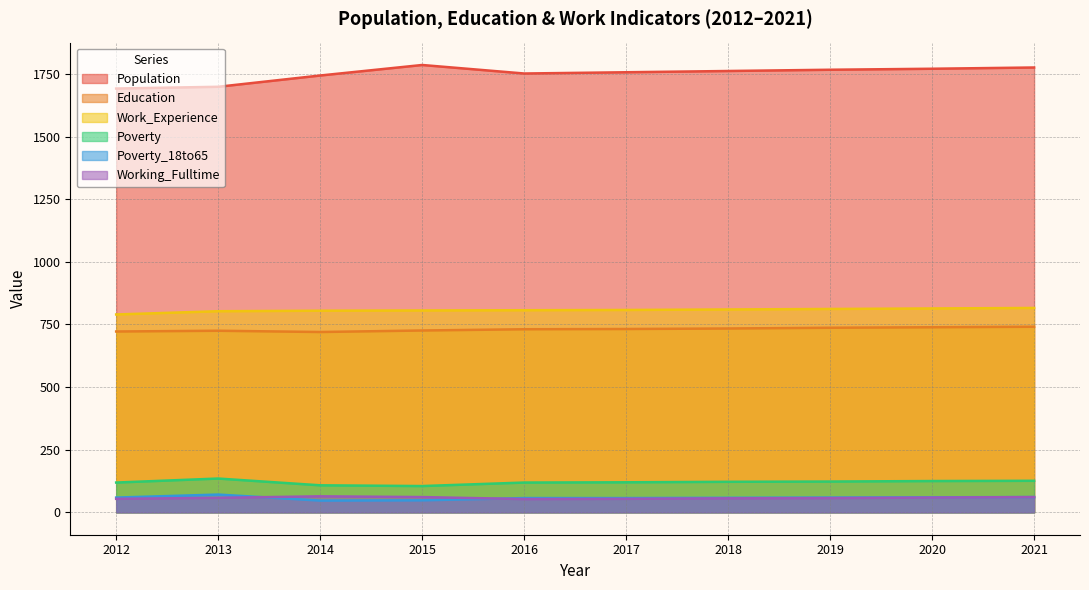

Where is the first local minimum for Working_Fulltime?

2016